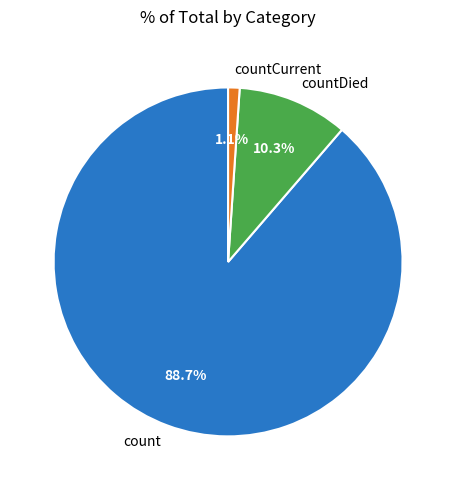

What is the total percentage of count and countDied?

98.9%